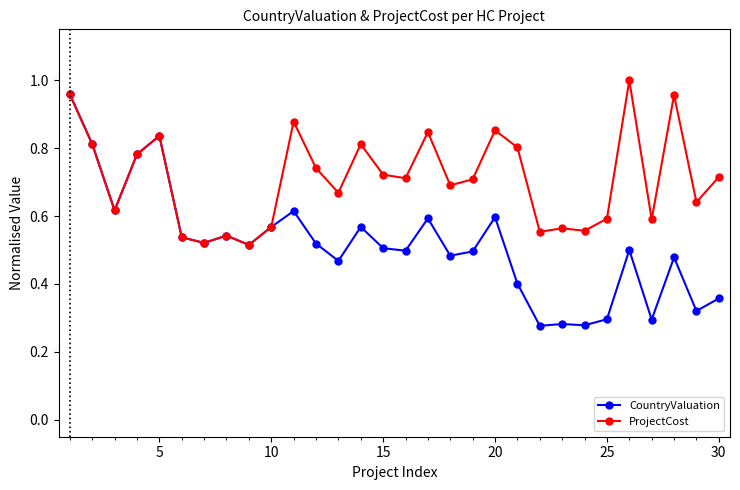

At how many categories does at least one series exceed 0?

30